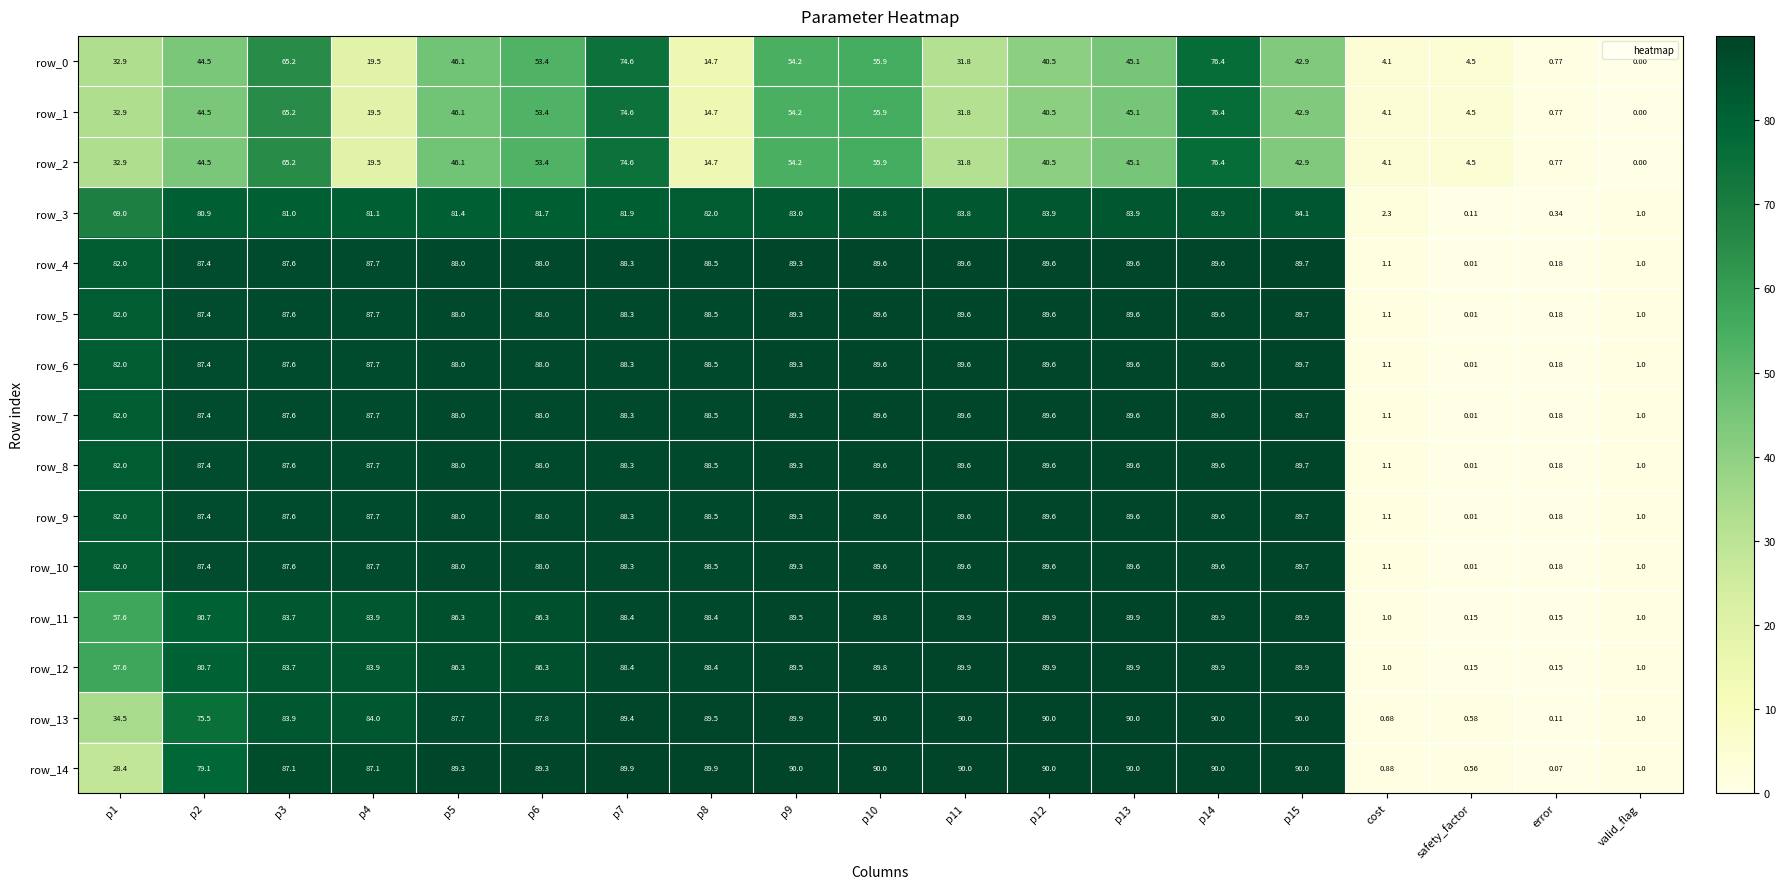

Is it true that row_5 equals 82.0 at p1?

True